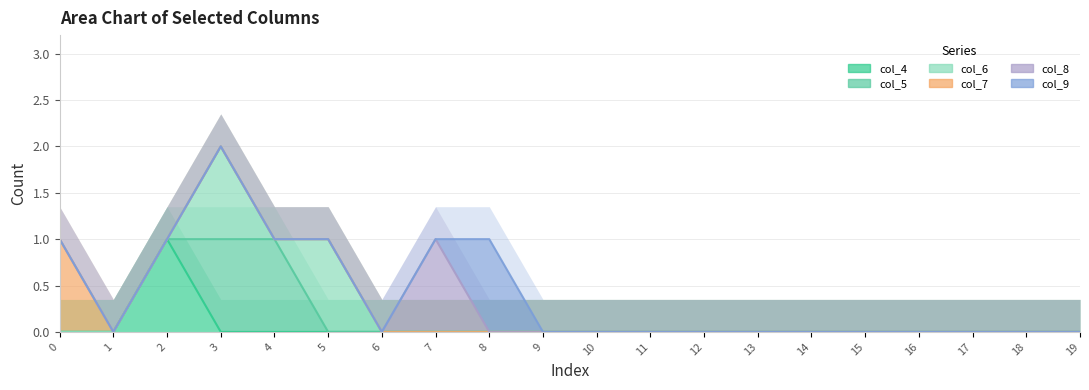

How many intersections are there between col_4 and col_6?

1